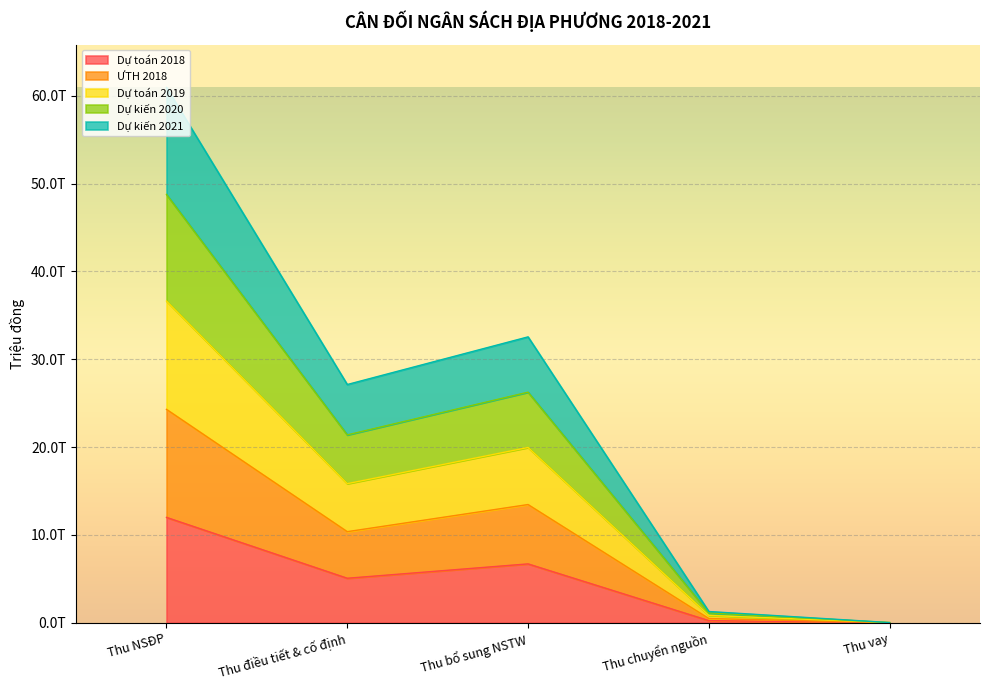

True or false: Dự kiến 2021 and Dự toán 2019 intersect in this chart.

False